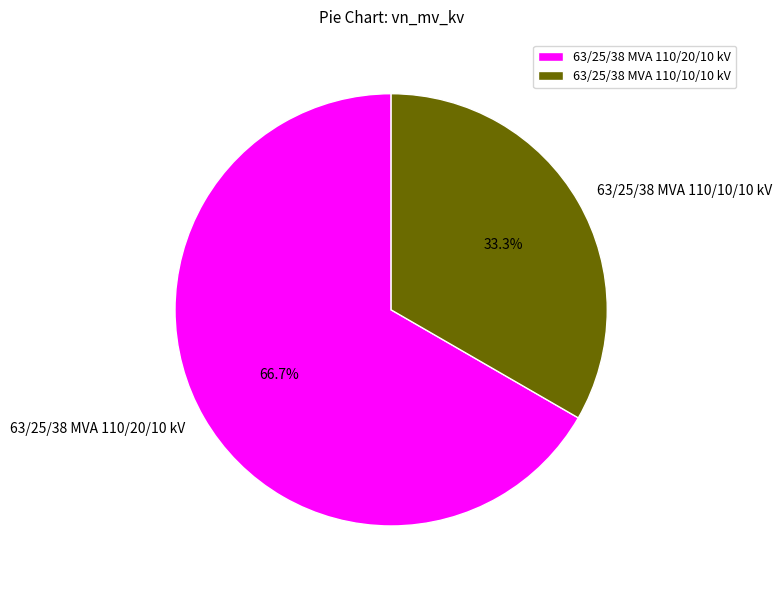

True or false: 63/25/38 MVA 110/10/10 kV accounts for 33% of the total.

True